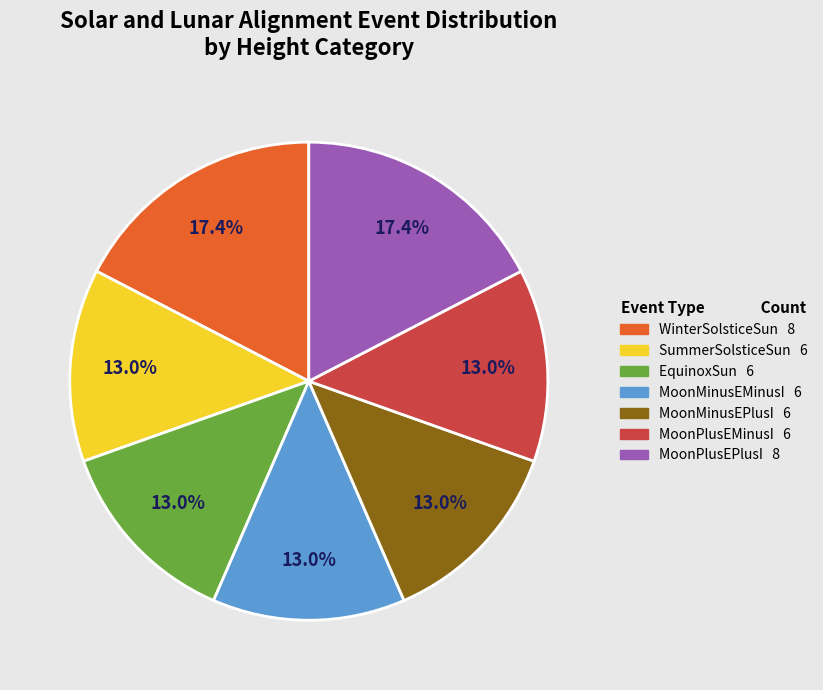

How many segments does this pie chart have?

7